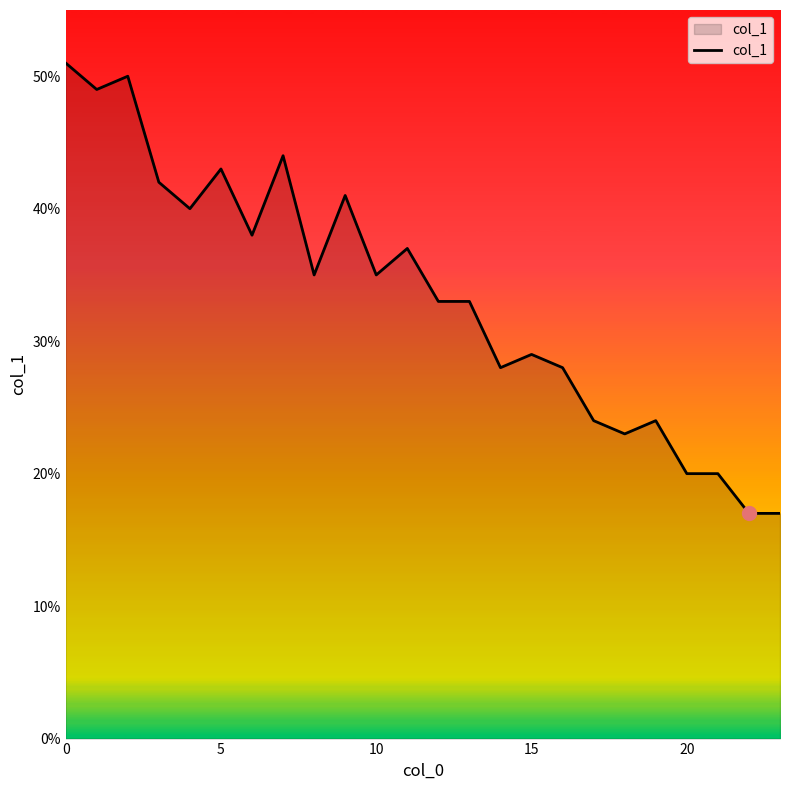

What is the difference between the maximum and minimum values?

34